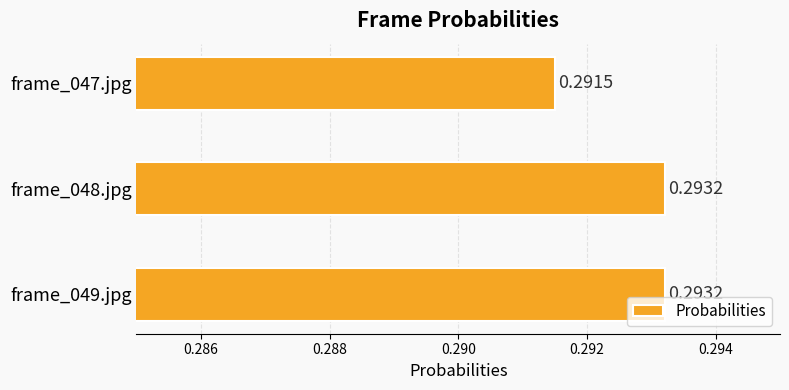

At which category does the chart reach its minimum across all series?

frame_047.jpg